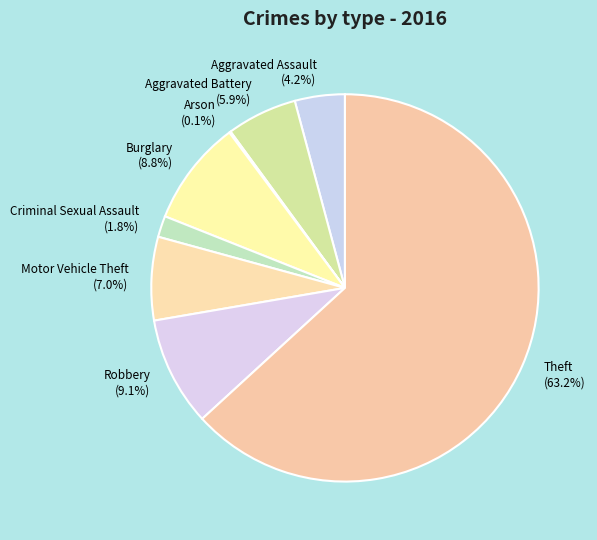

True or false: Aggravated Battery accounts for 6% of the total.

True